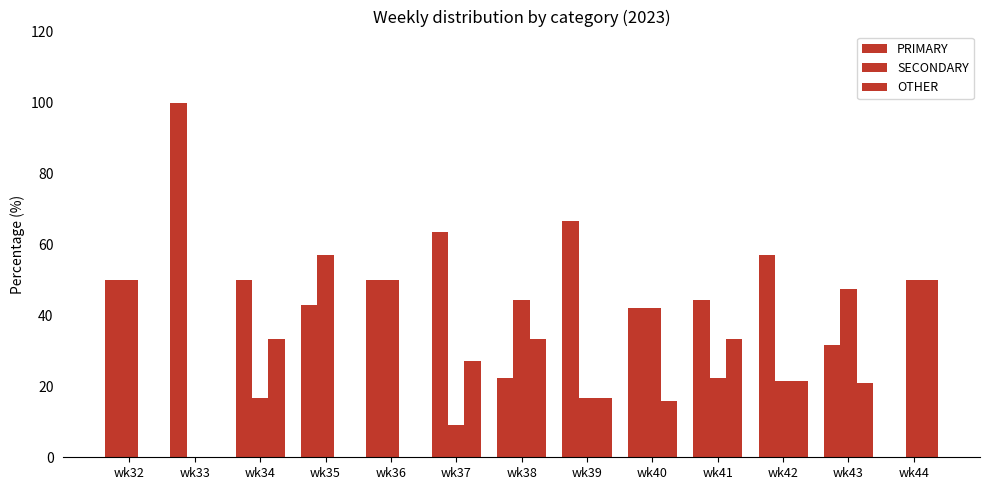

Are the bars grouped side by side (vs. stacked)?

Yes